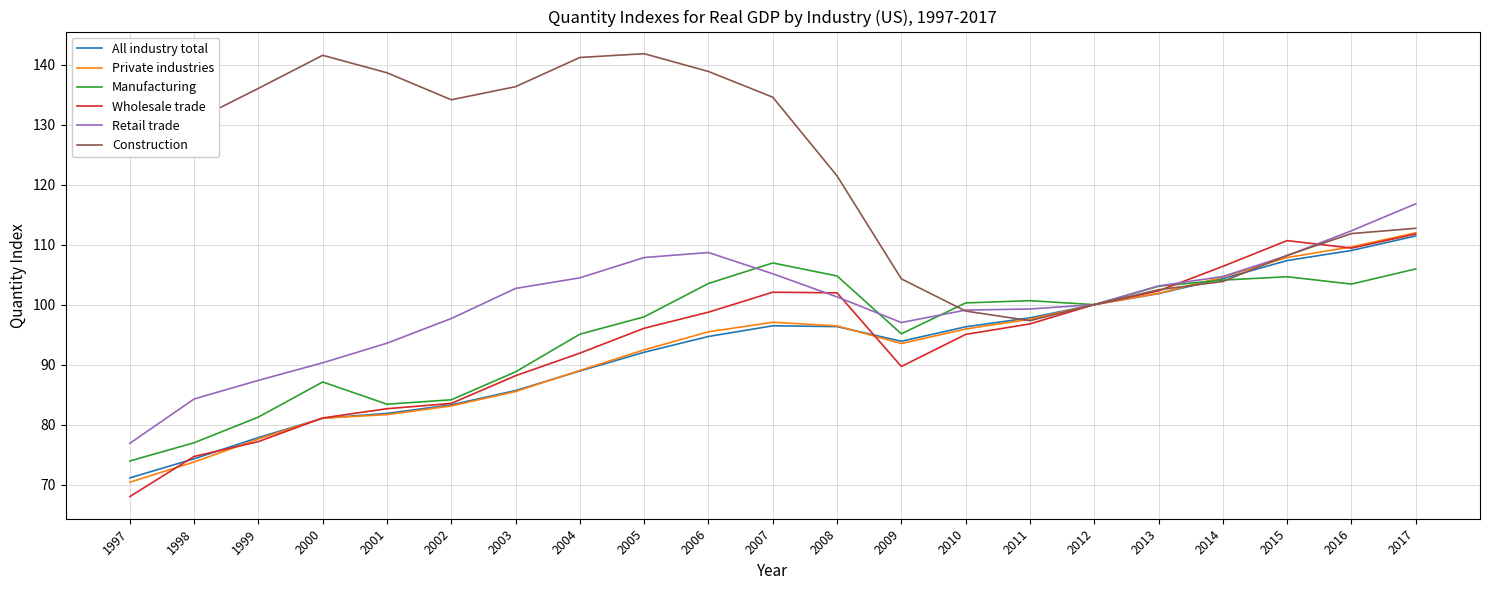

Between which two adjacent categories do All industry total and Construction first intersect?

2010 and 2011